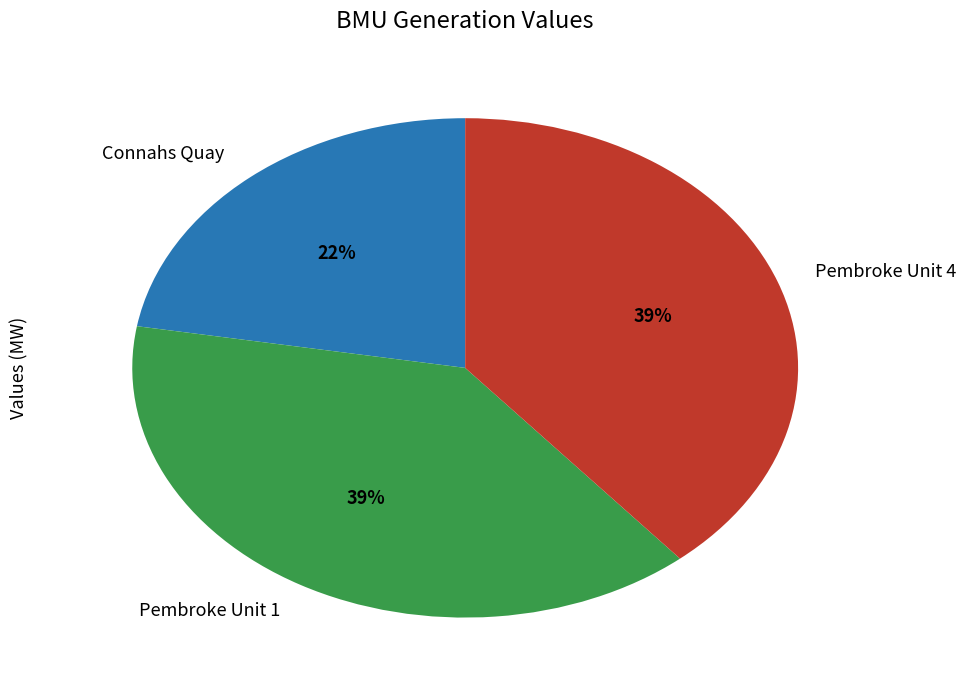

Is it true that Pembroke Unit 1 is 39% of the pie?

True